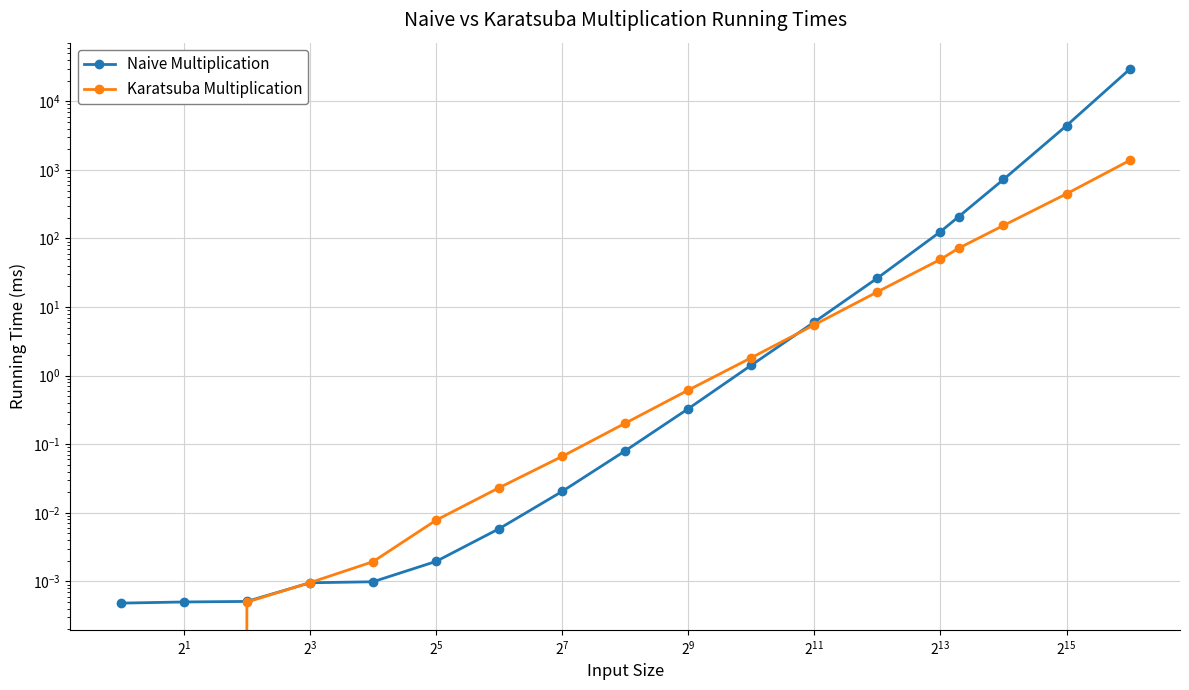

Is it true that Naive Multiplication equals 1.2 at $\mathdefault{2^{19}}$?

False